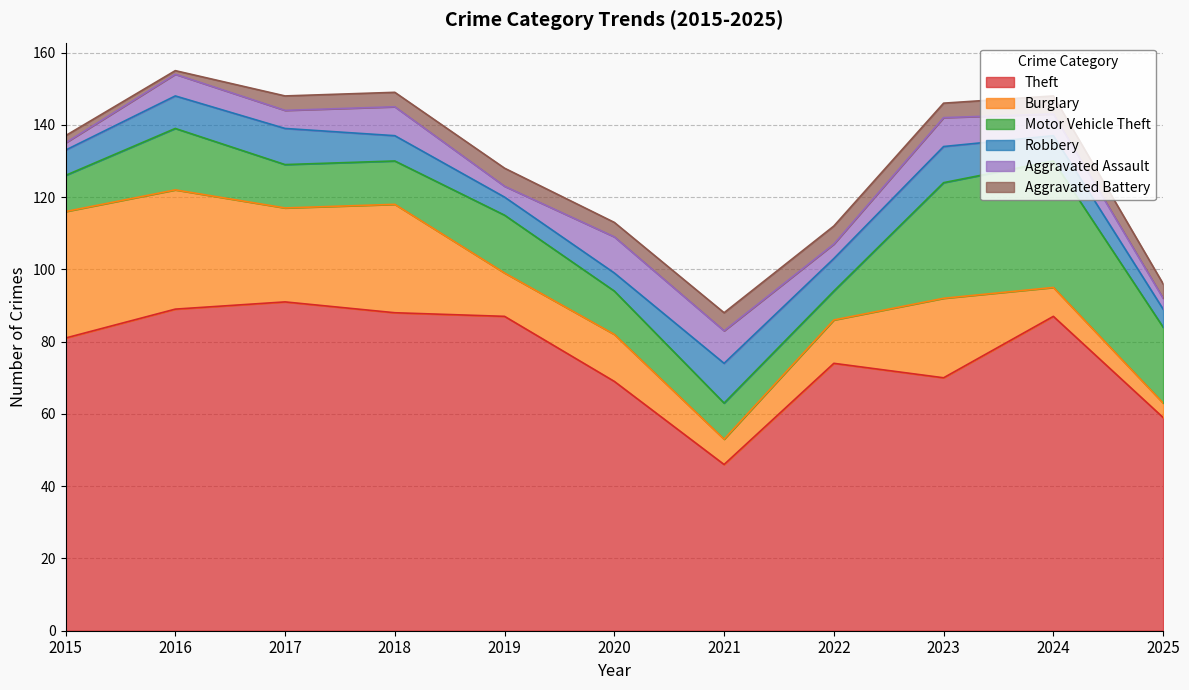

What is the sum of the Aggravated Assault values at 2018 and 2023?

16